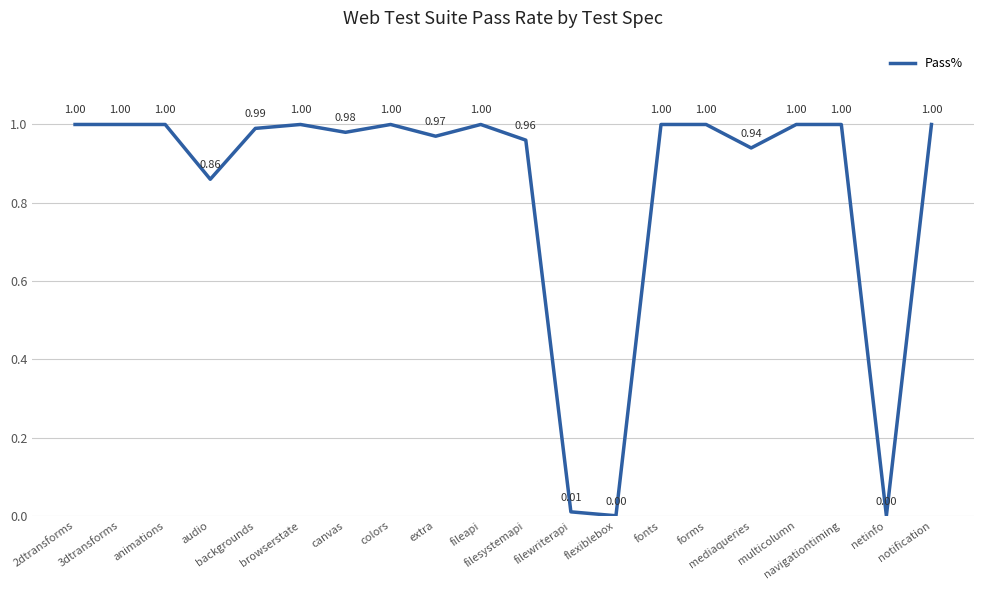

What is the maximum value shown in the chart?

1.0